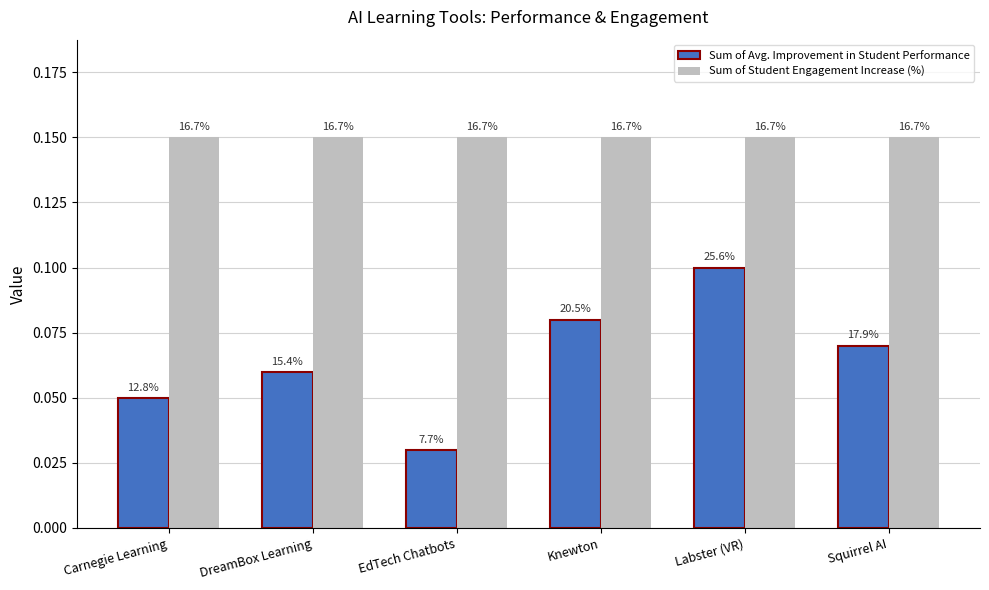

Which series has the largest total across all categories?

Sum of Student Engagement Increase (%)